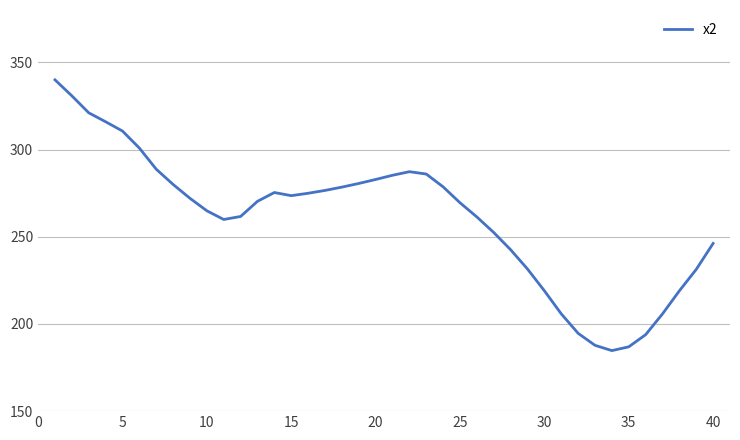

What is the smallest value displayed?

184.7